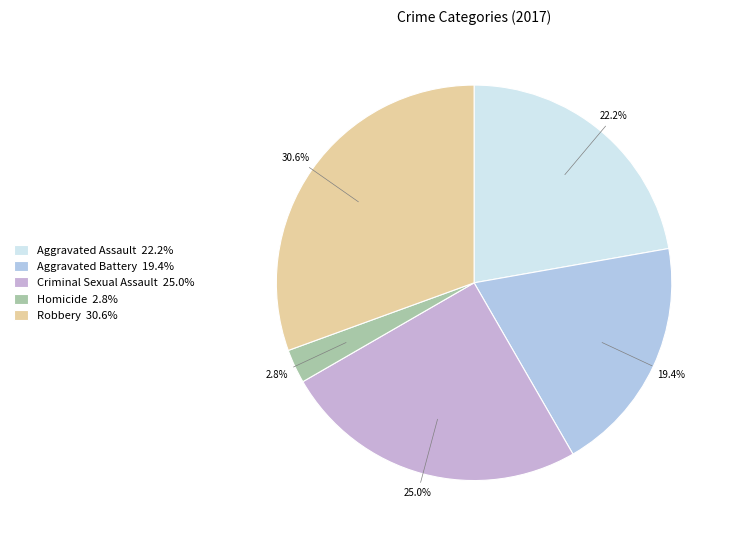

Which has a higher value, Aggravated Battery or Homicide?

Aggravated Battery